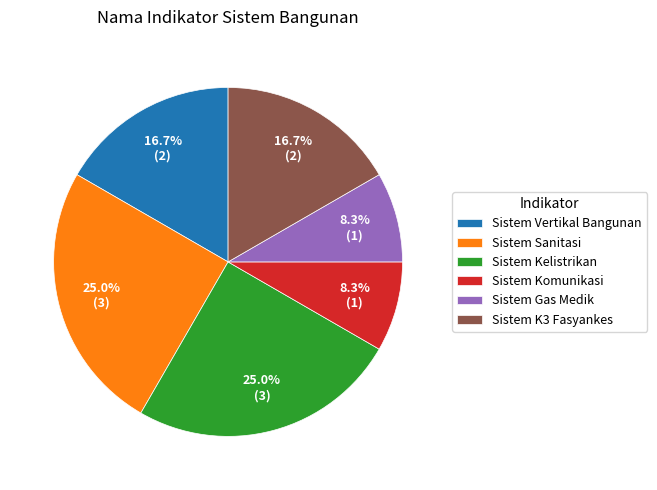

Does any single category account for the majority?

No